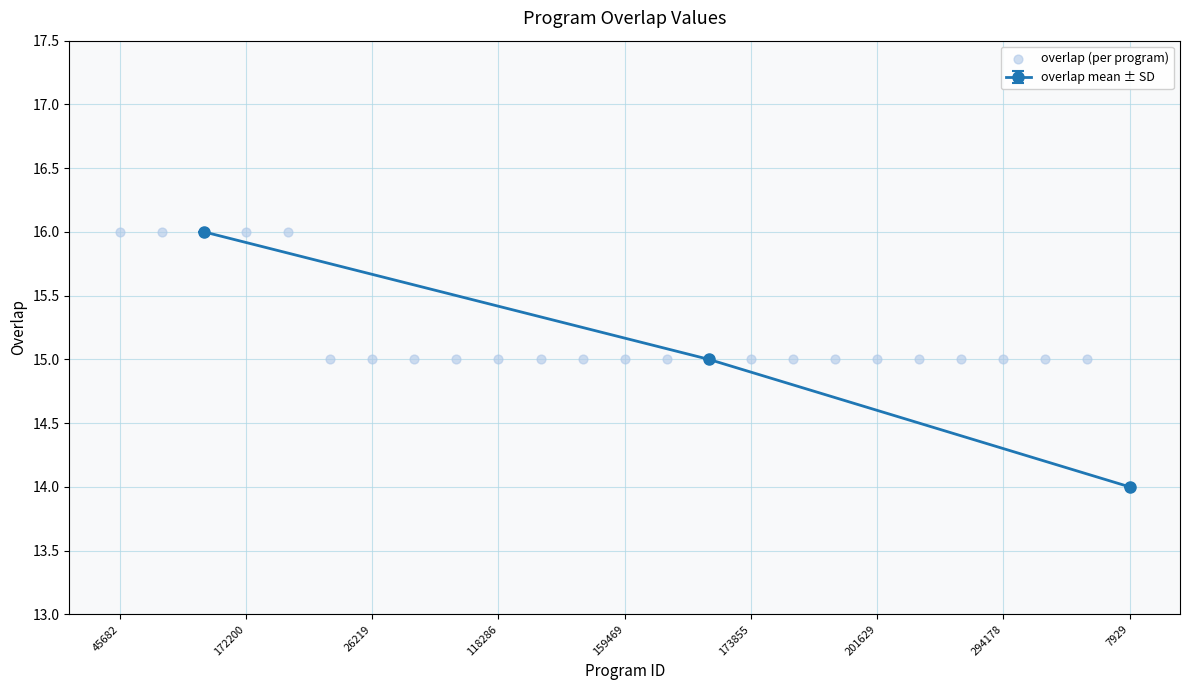

What is the maximum value for overlap mean ± SD?

16